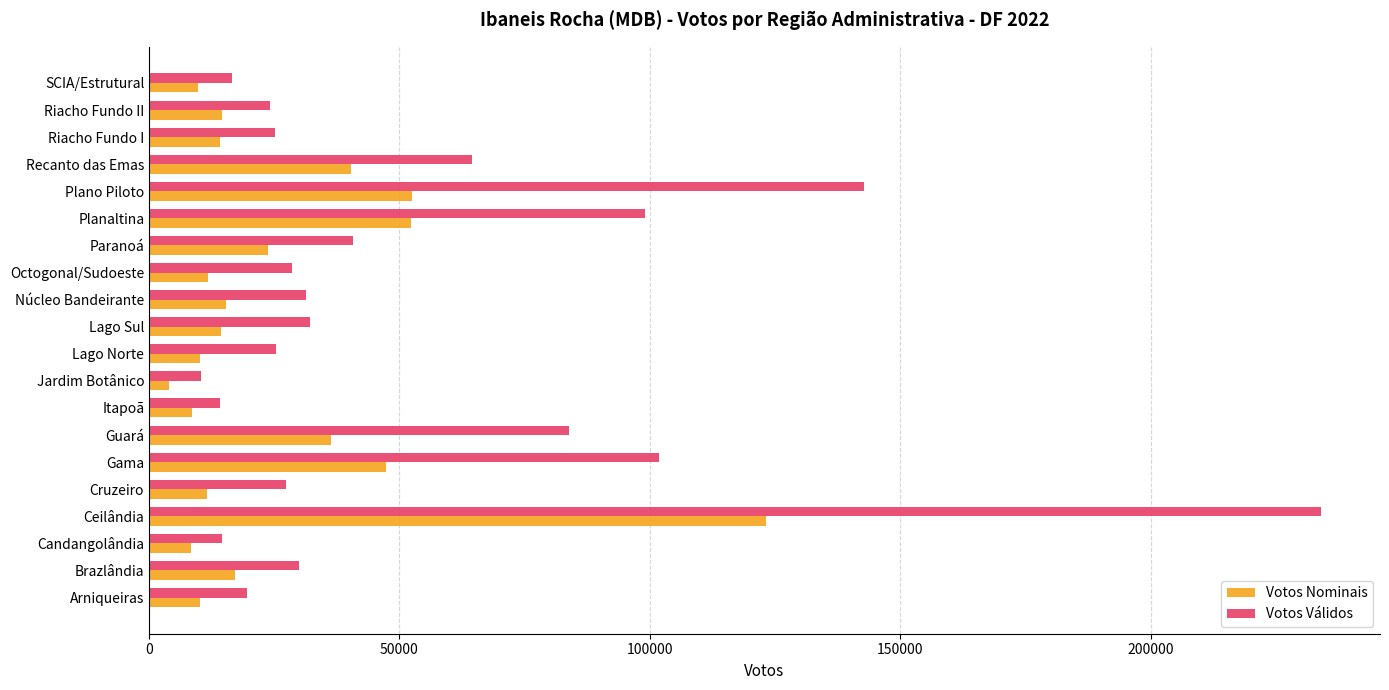

What is the approximate value of Votos Nominais at Ceilândia?

123253